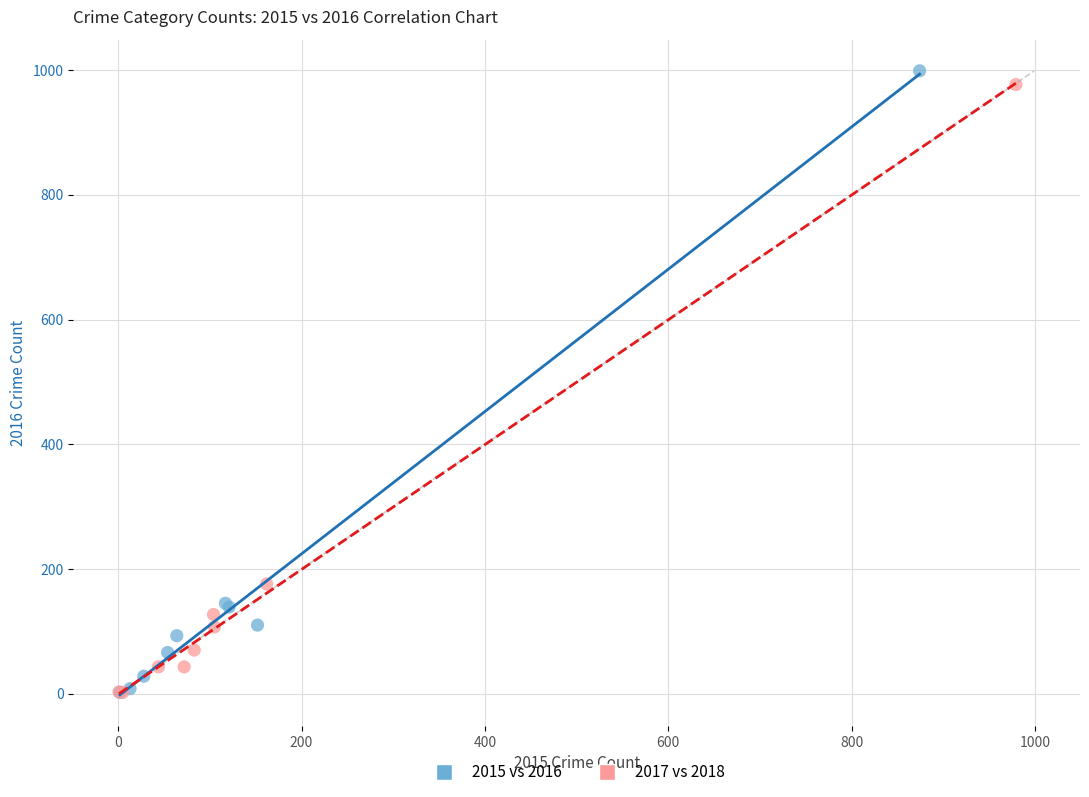

Which series has the largest Y range (max minus min)?

2015 vs 2016